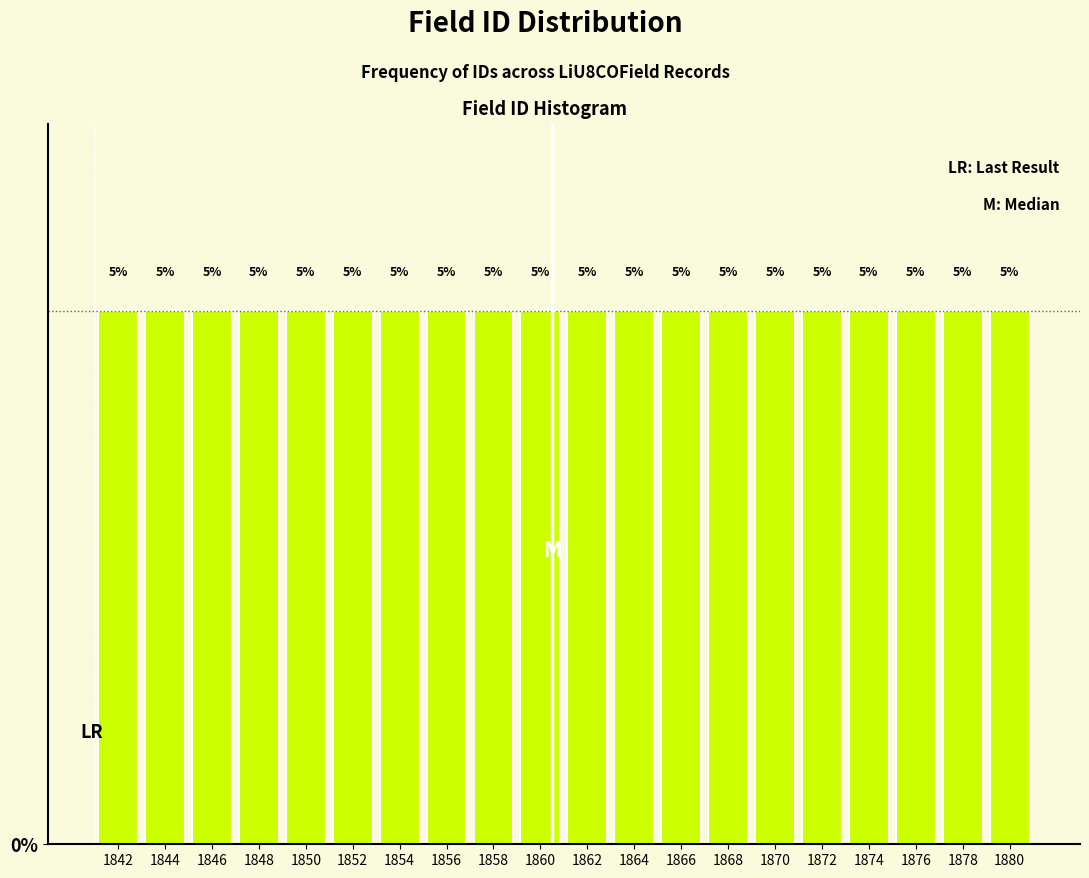

Reading left to right, transcribe this chart: for each bar, give the range it covers on the x-axis and its height.

1841 to 1843: 5
1843 to 1845: 5
1845 to 1847: 5
1847 to 1849: 5
1849 to 1851: 5
1851 to 1853: 5
1853 to 1855: 5
1855 to 1857: 5
1857 to 1859: 5
1859 to 1861: 5
1861 to 1863: 5
1863 to 1865: 5
1865 to 1867: 5
1867 to 1869: 5
1869 to 1871: 5
1871 to 1873: 5
1873 to 1875: 5
1875 to 1877: 5
1877 to 1879: 5
1879 to 1881: 5